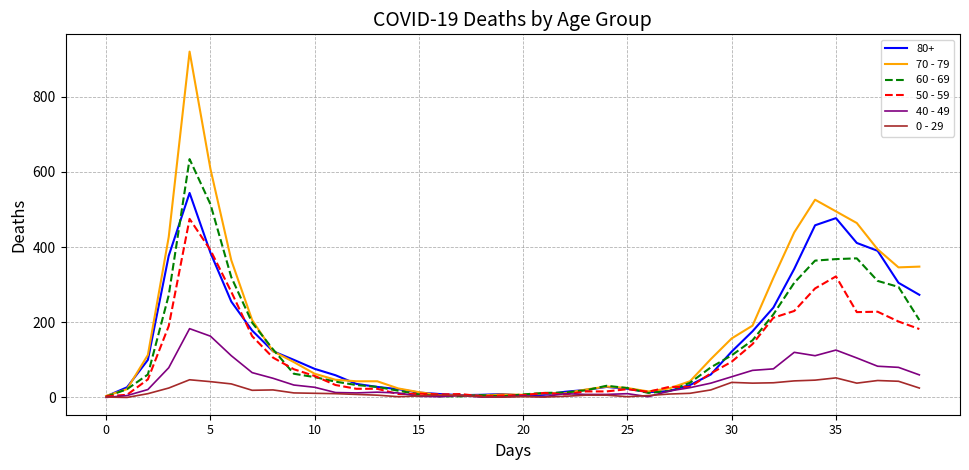

What is the greatest value displayed?

920